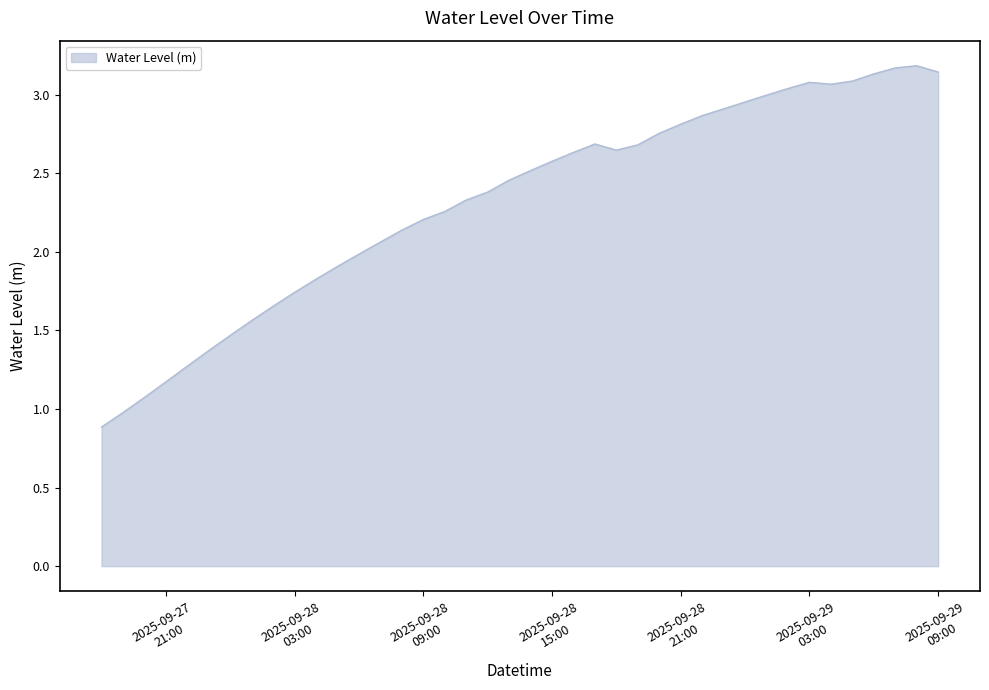

How many series are shown in this chart?

1